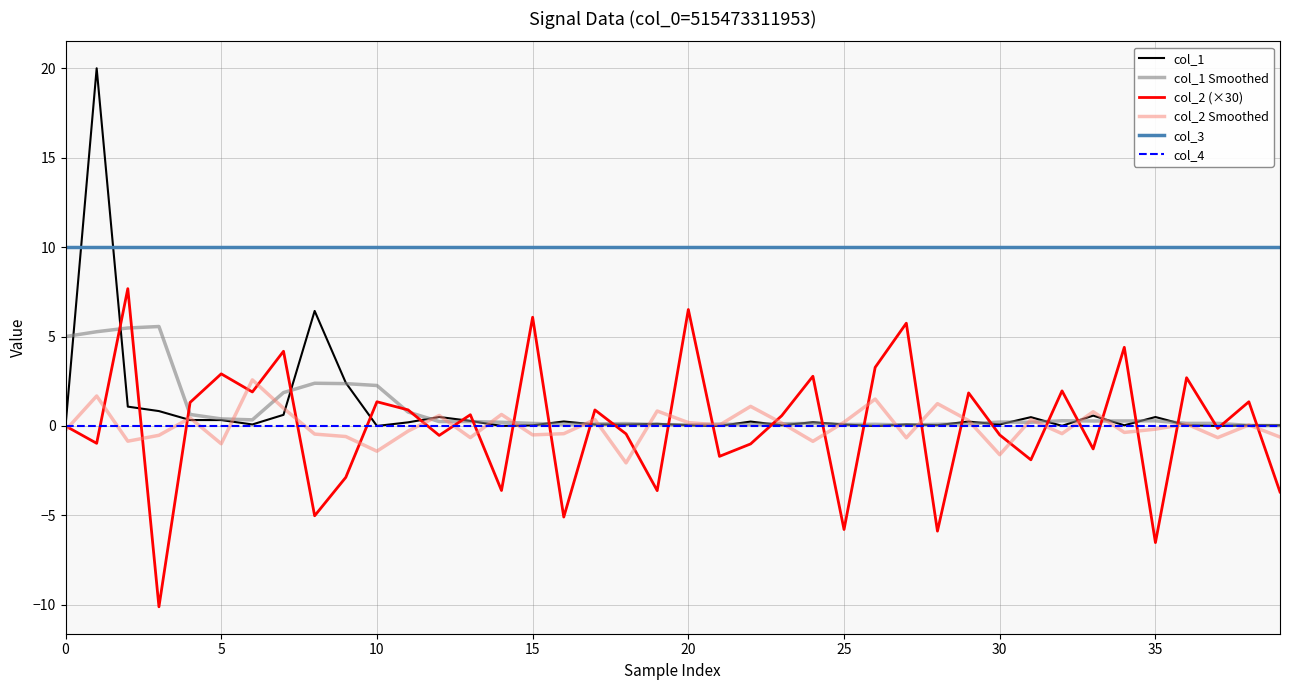

True or false: col_1 has more than 2 interior local peaks.

True